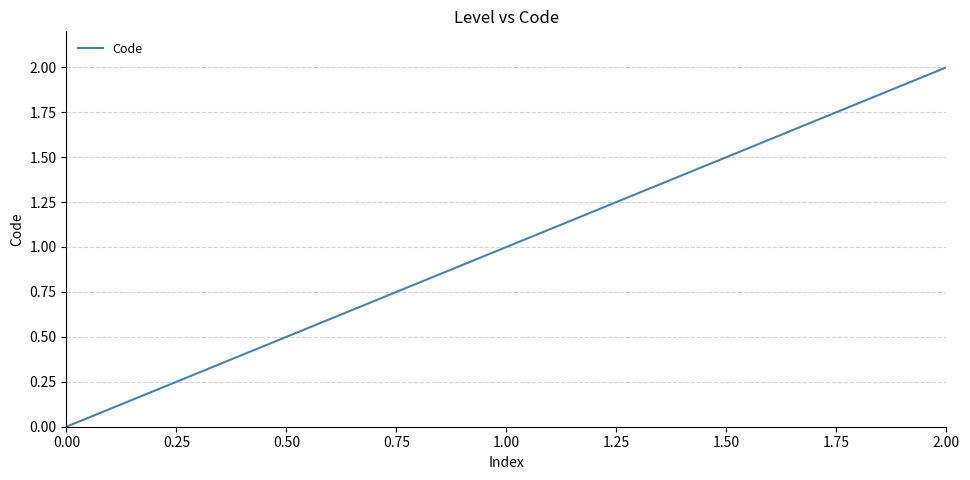

What is the greatest value displayed?

2